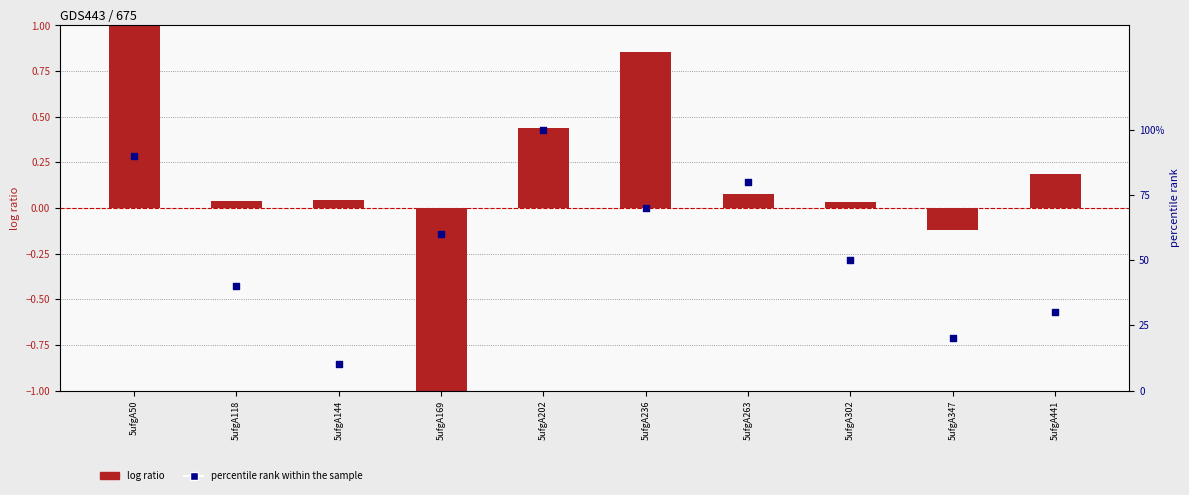

Which series contains the lowest Y value?

log ratio